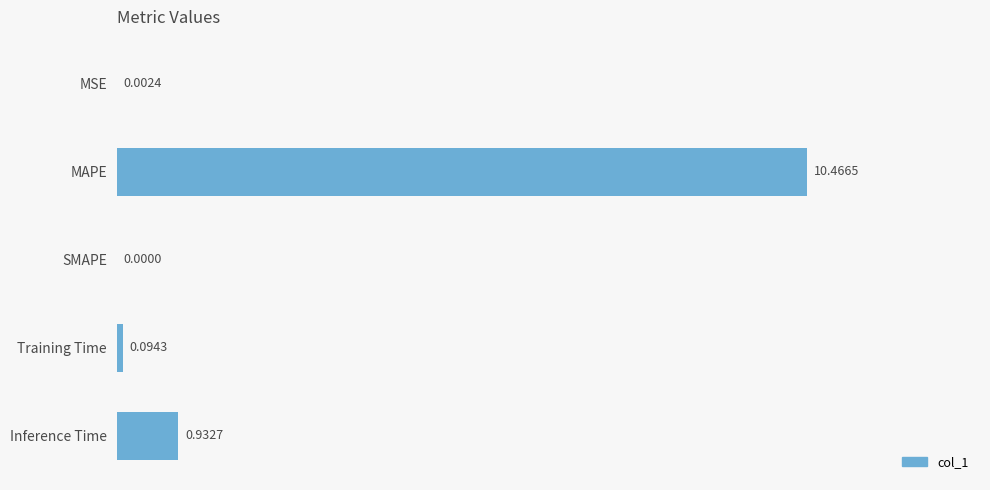

Which category has the highest value across all series?

MAPE